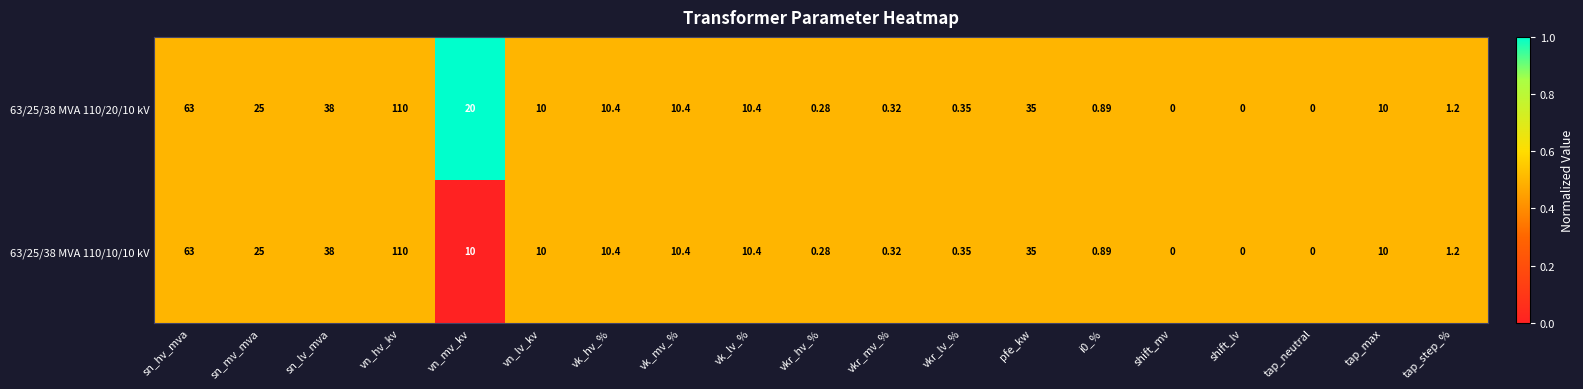

Which series has the largest total across all categories?

63/25/38 MVA 110/20/10 kV